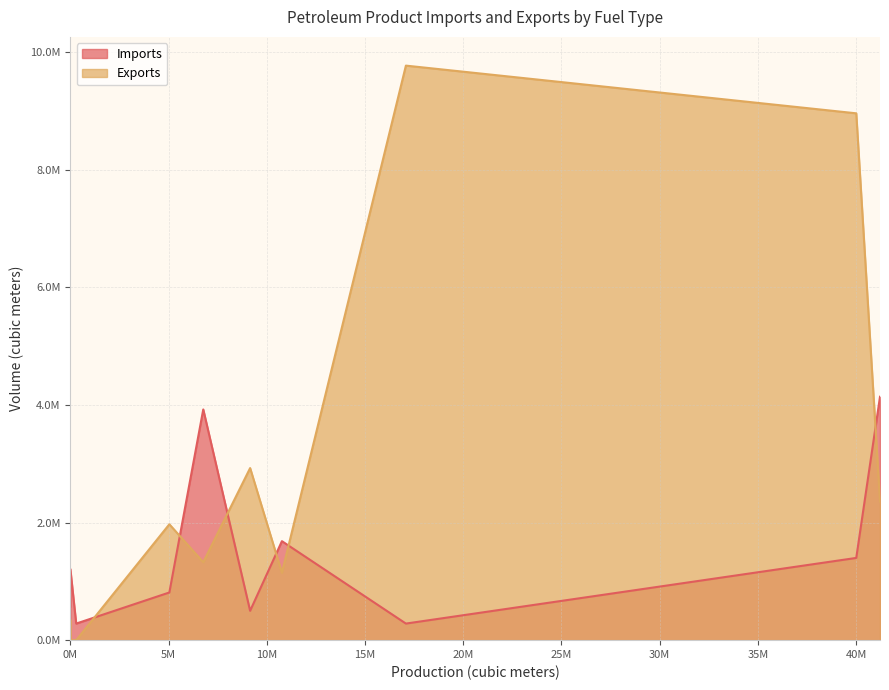

Rank the series at Kerosene from highest to lowest value.

Imports, Exports